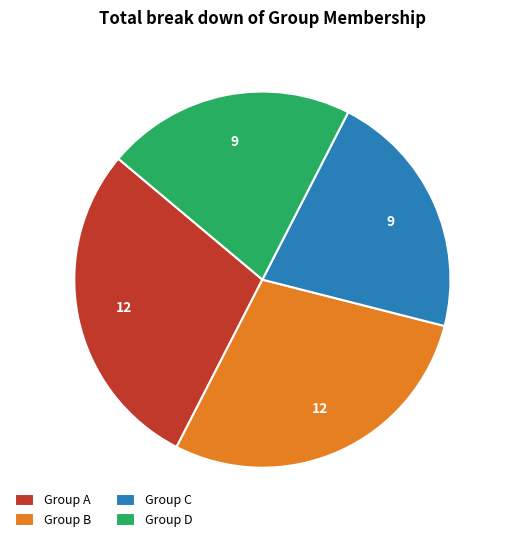

Is there a majority slice in this chart?

No